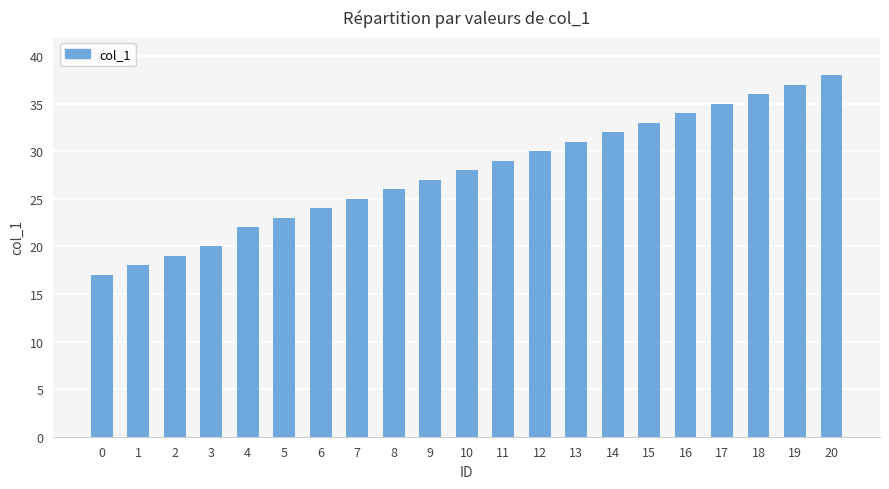

How many data points are less than 28?

10